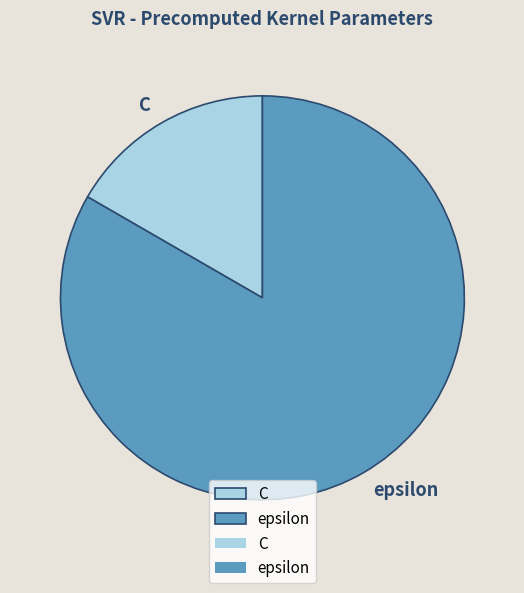

True or false: epsilon accounts for 83% of the total.

True